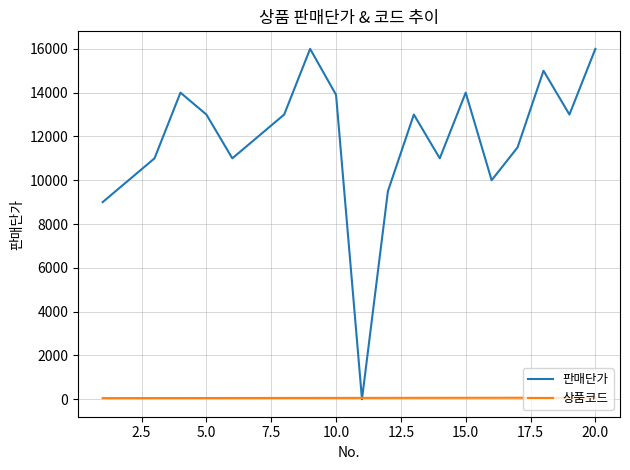

List the series in order of their peak value, lowest first.

상품코드, 판매단가